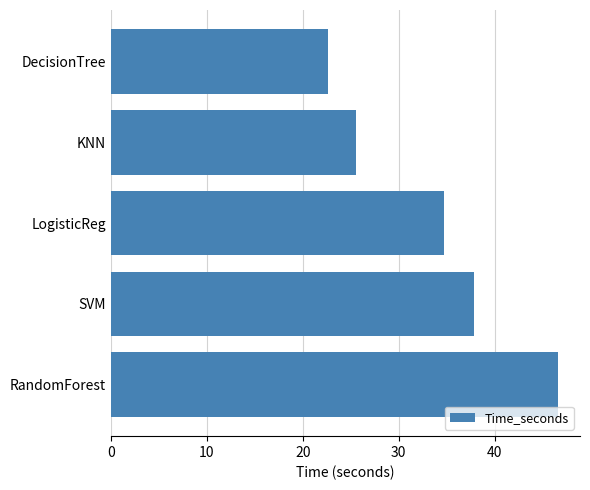

Reading bottom to top, transcribe all the data shown in this chart.

RandomForest=46.6	SVM=37.9	LogisticReg=34.7	KNN=25.5	DecisionTree=22.6